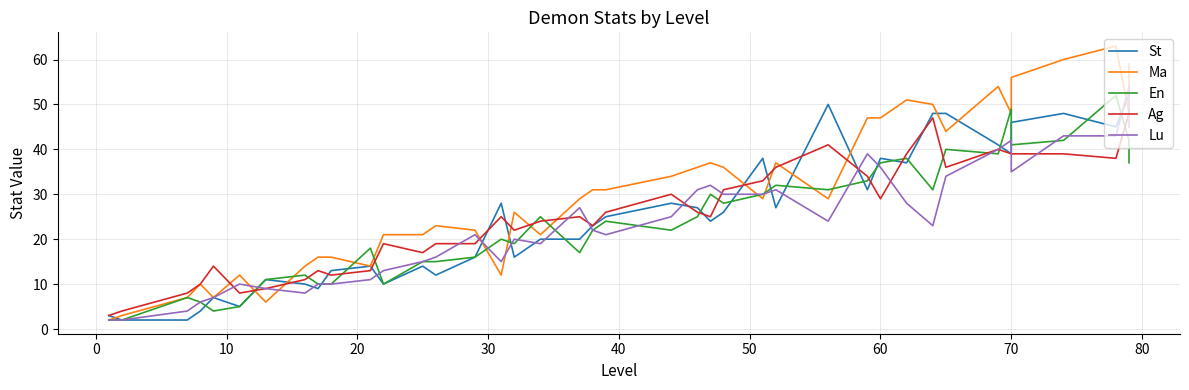

True or false: Lu has more than 1 interior local peaks.

True